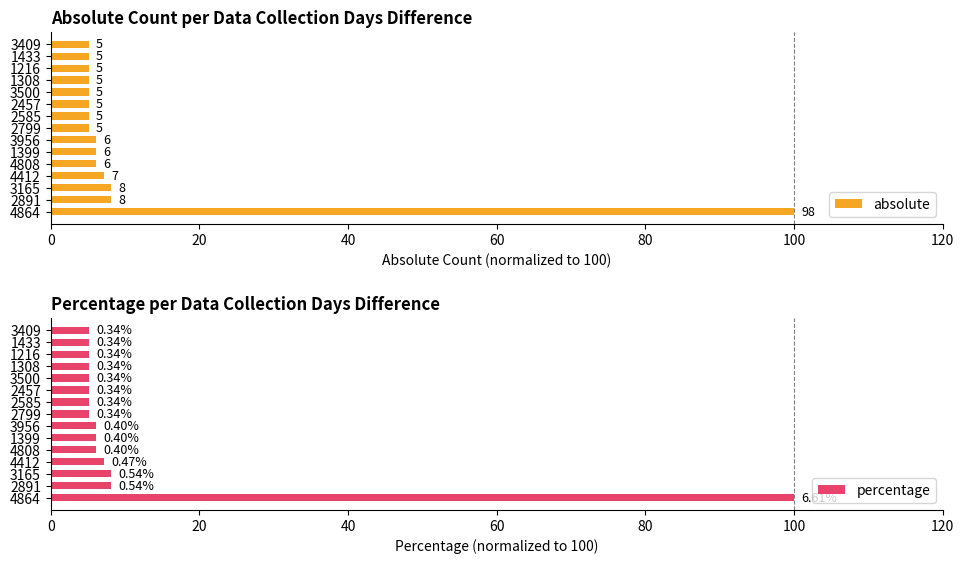

How many bars are there in each group?

2